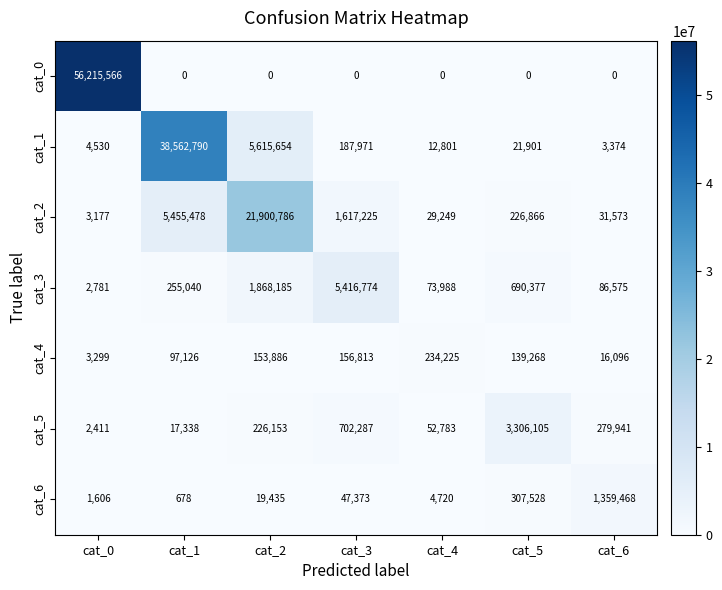

What is the total value across all series at cat_6?

1777027